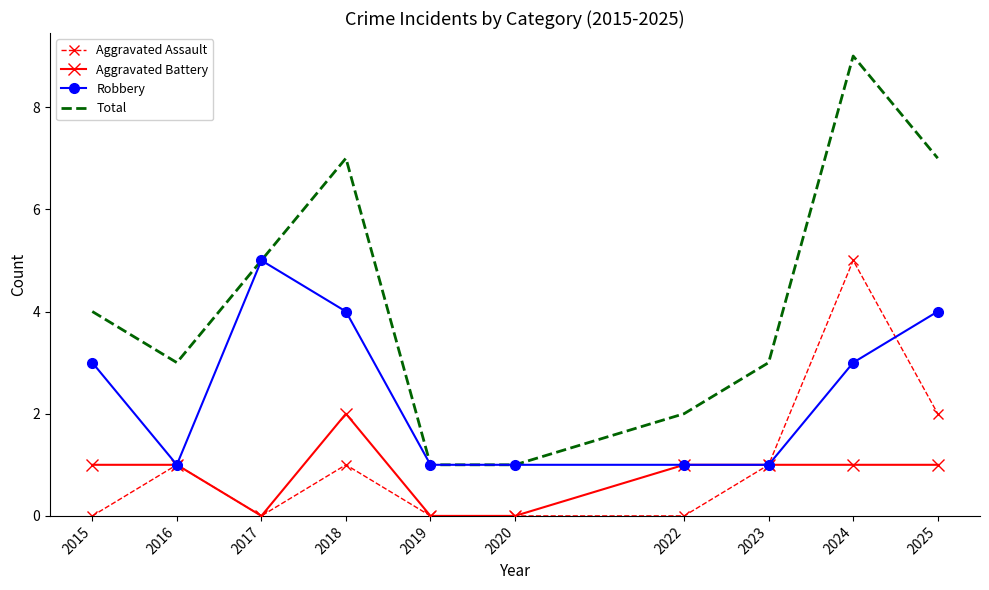

The Robbery series shows 4 at 2025. True or false?

True